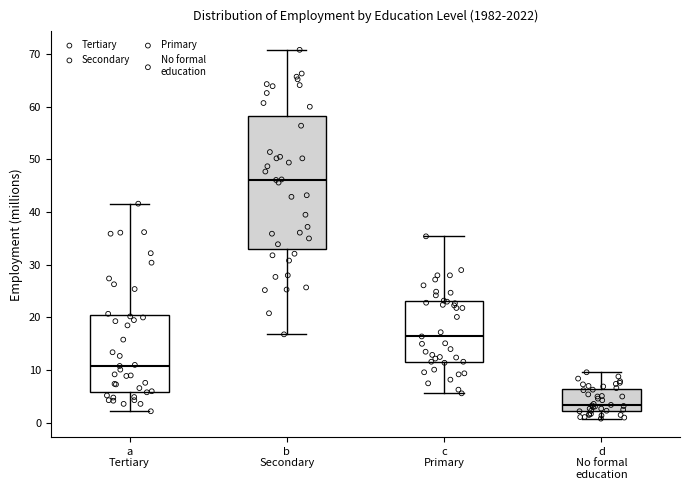

Comparing the boxes themselves (not the whiskers), which one is the tallest?

b Secondary